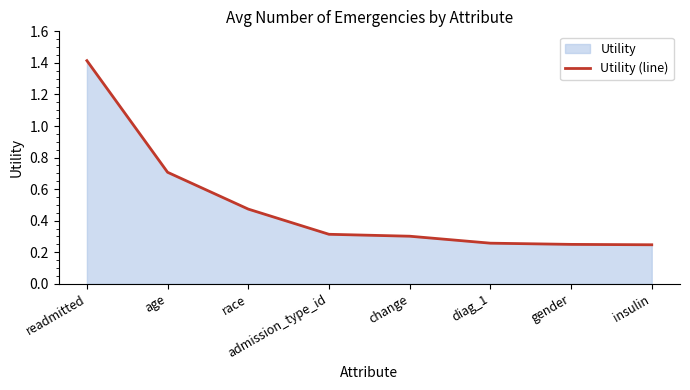

What is the value of the 8th point from the left?

0.2